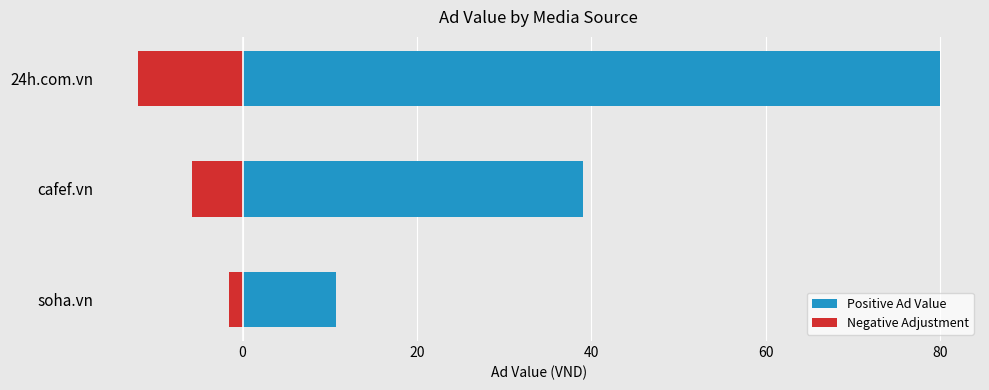

Which series has the largest total across all categories?

Positive Ad Value